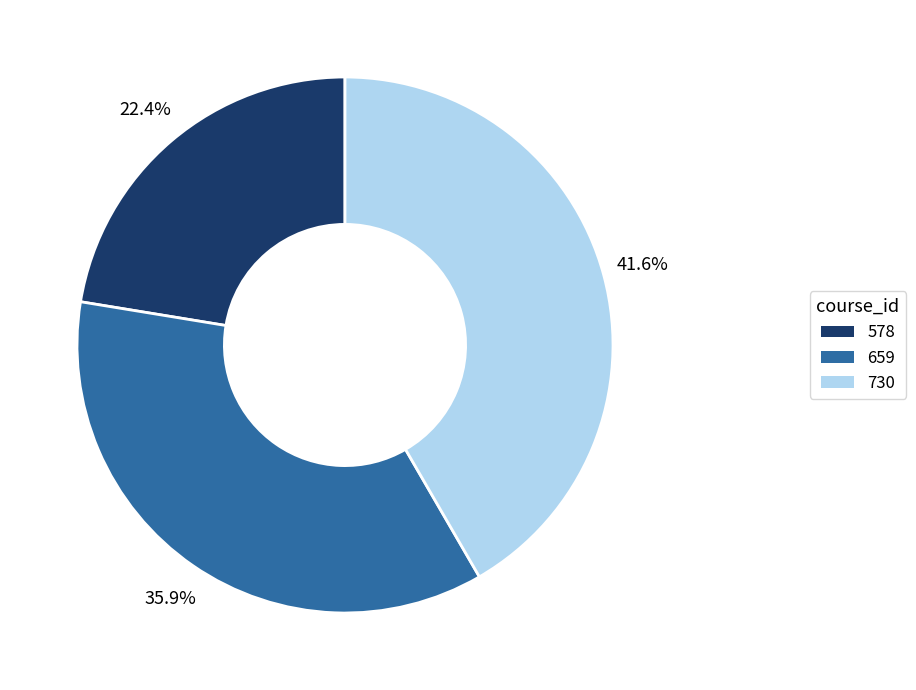

Which has a higher value, 659 or 730?

730